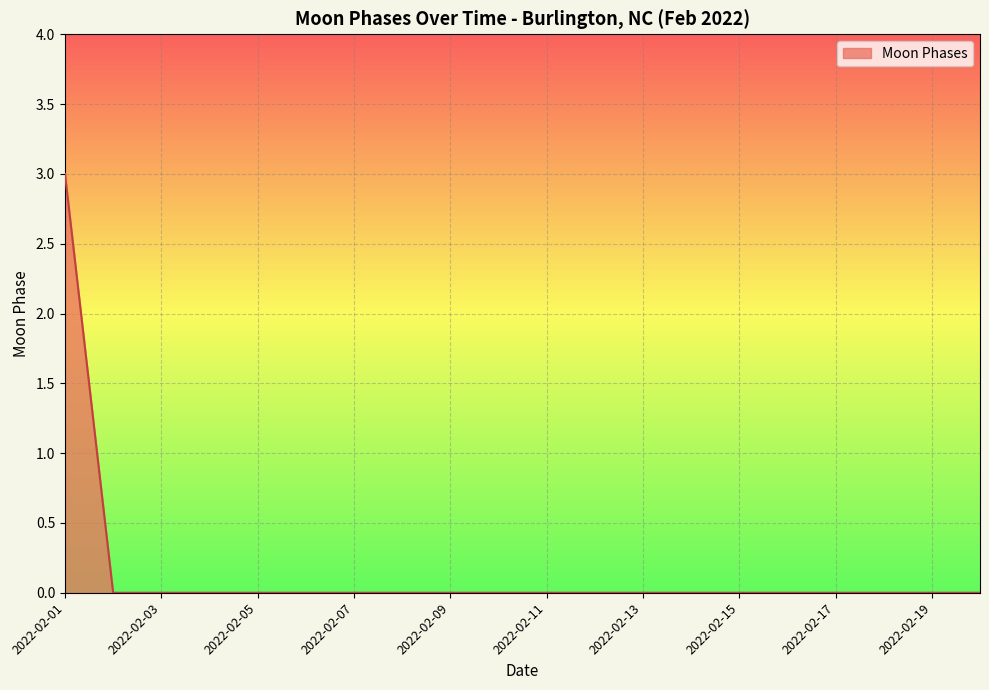

How many lines are shown in the chart?

1